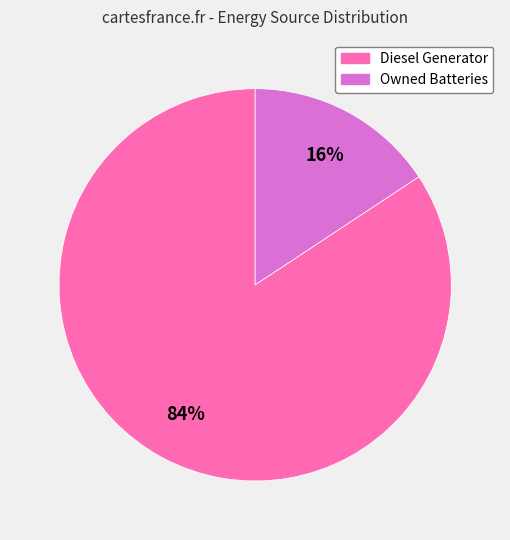

Combined, do Diesel Generator and Owned Batteries account for over 50%?

Yes